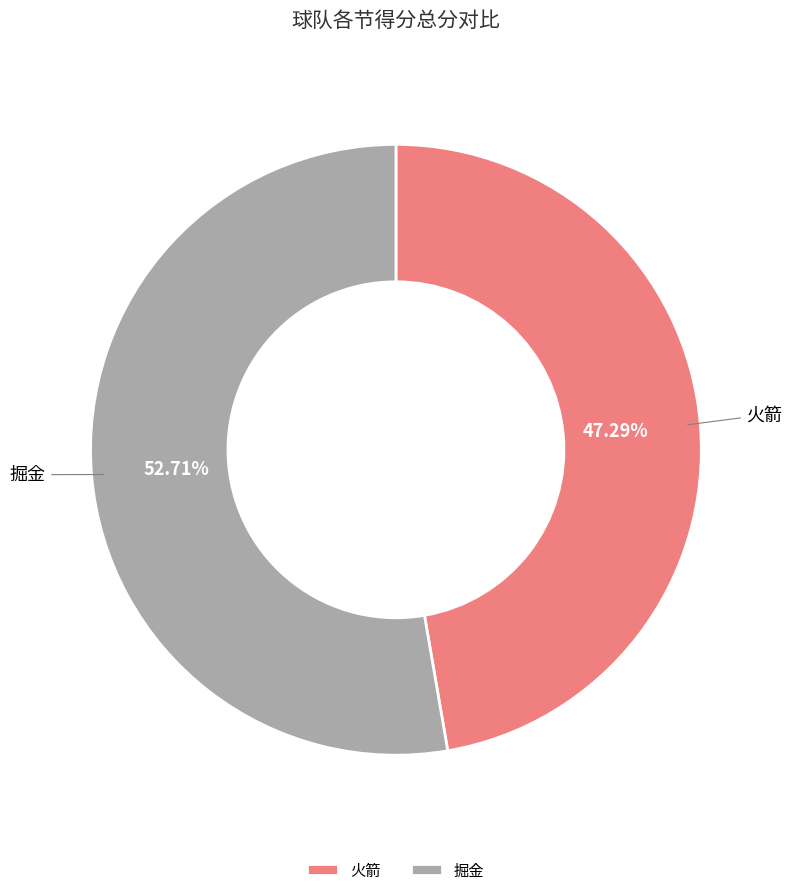

Count the number of slices in the pie.

2